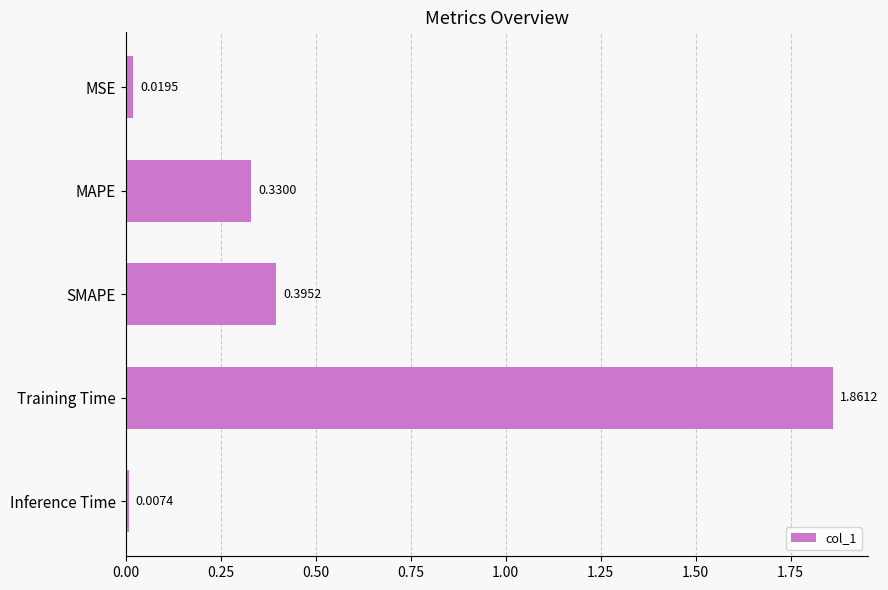

How many categories are shown in the chart?

5